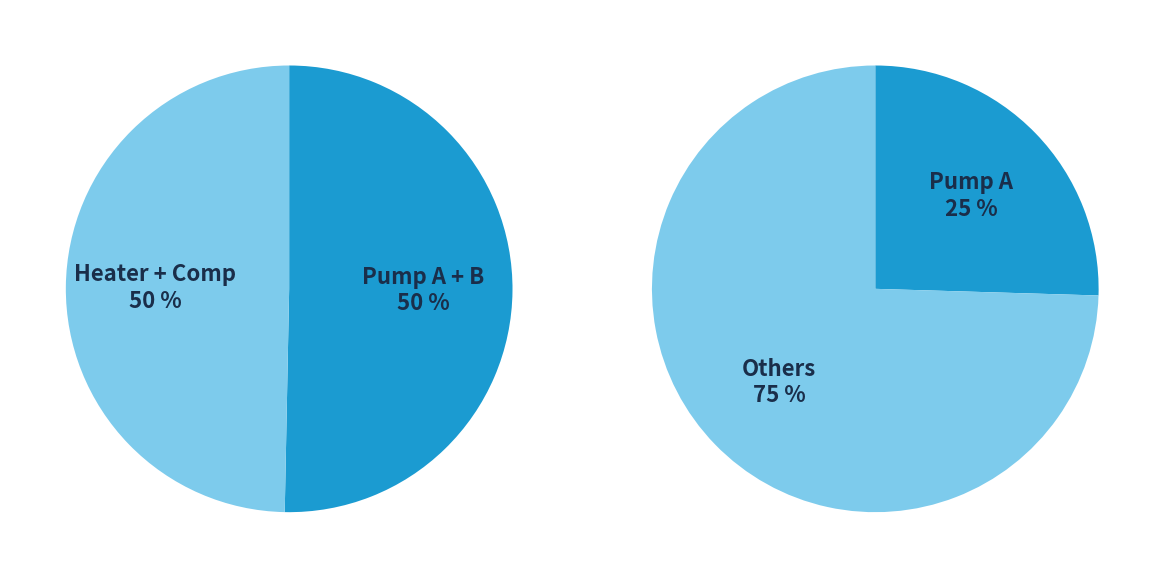

Does any single category account for the majority?

No